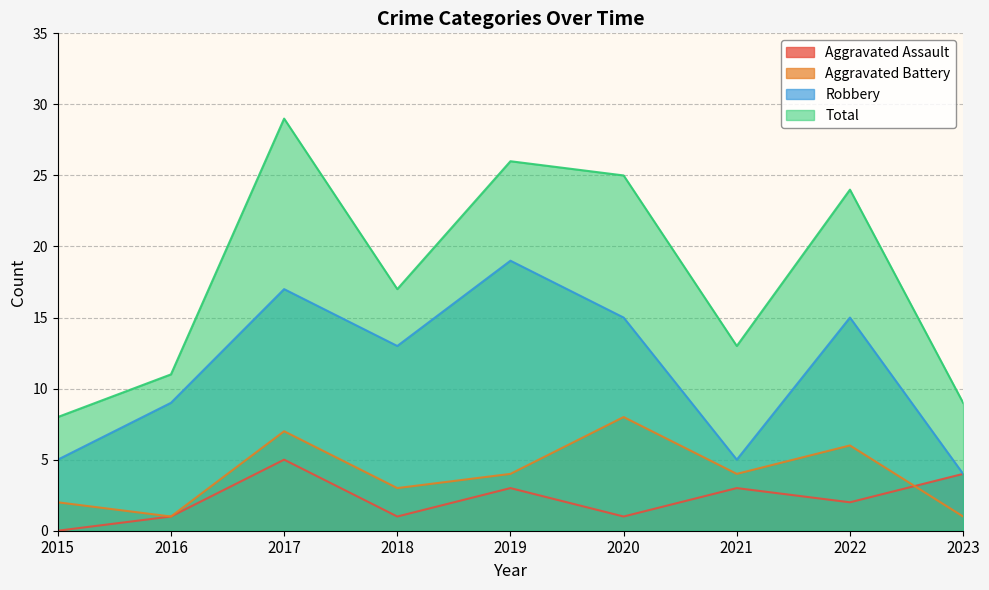

What is the sum of all Total values?

162